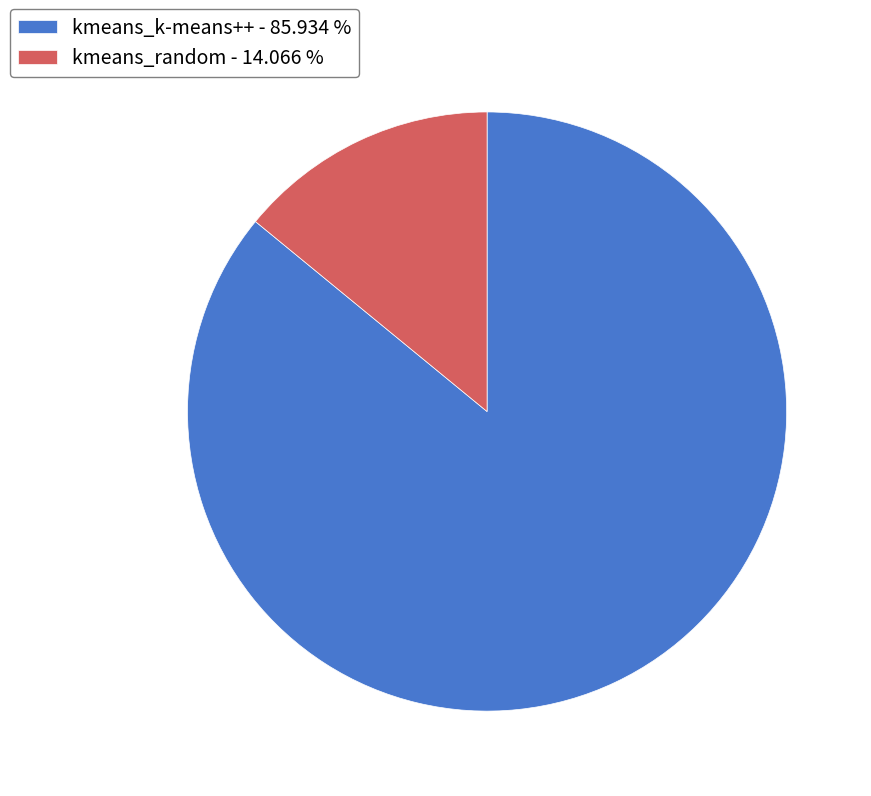

Combined, do kmeans_random - 14.066 % and kmeans_k-means++ - 85.934 % account for over 50%?

Yes